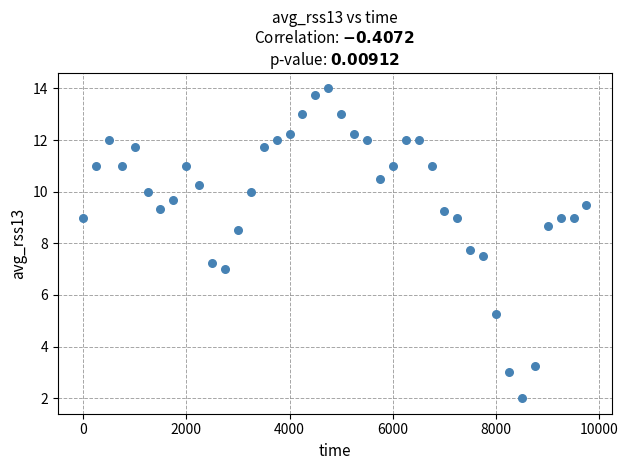

What Y value in the scatter plot is closest to 8?

7.8